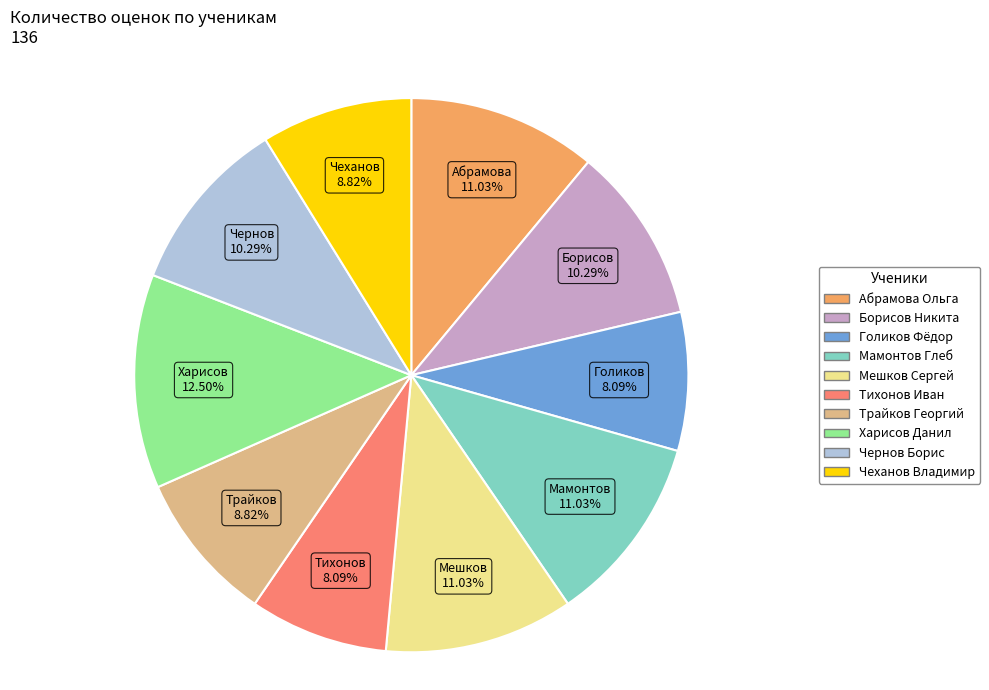

Which slice is the largest?

Харисов Данил